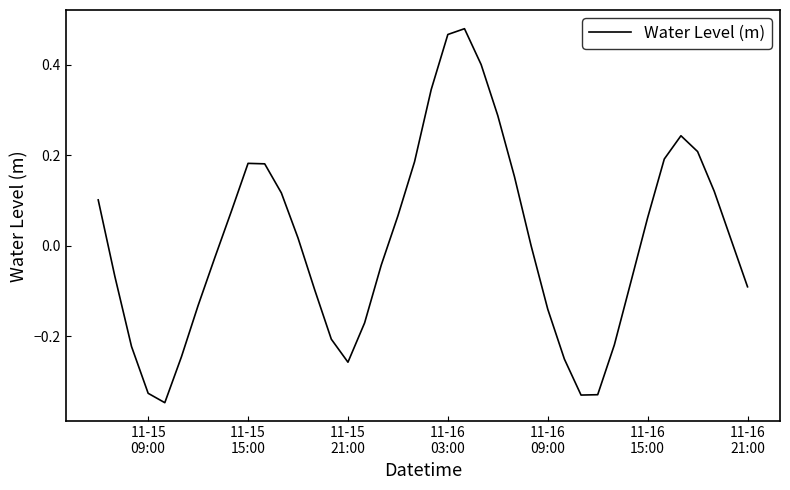

What is the difference between the maximum and minimum values?

0.8